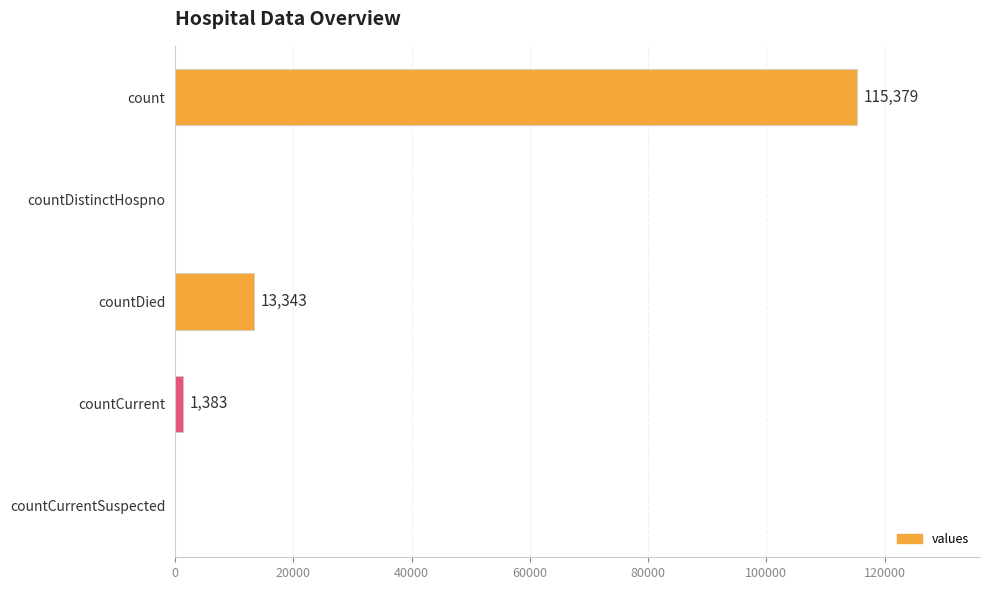

Between countCurrent and countCurrentSuspected, which is larger?

countCurrent